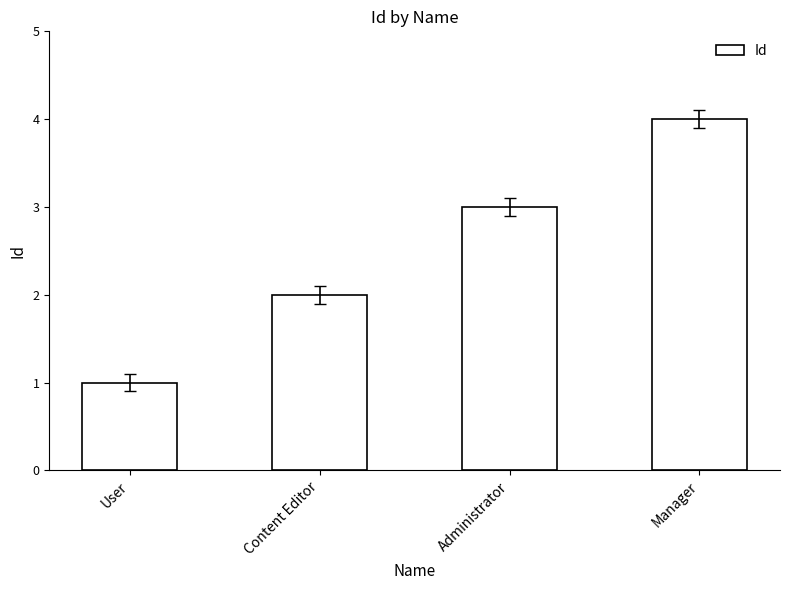

What is the label of the 4th bar from the left?

Manager